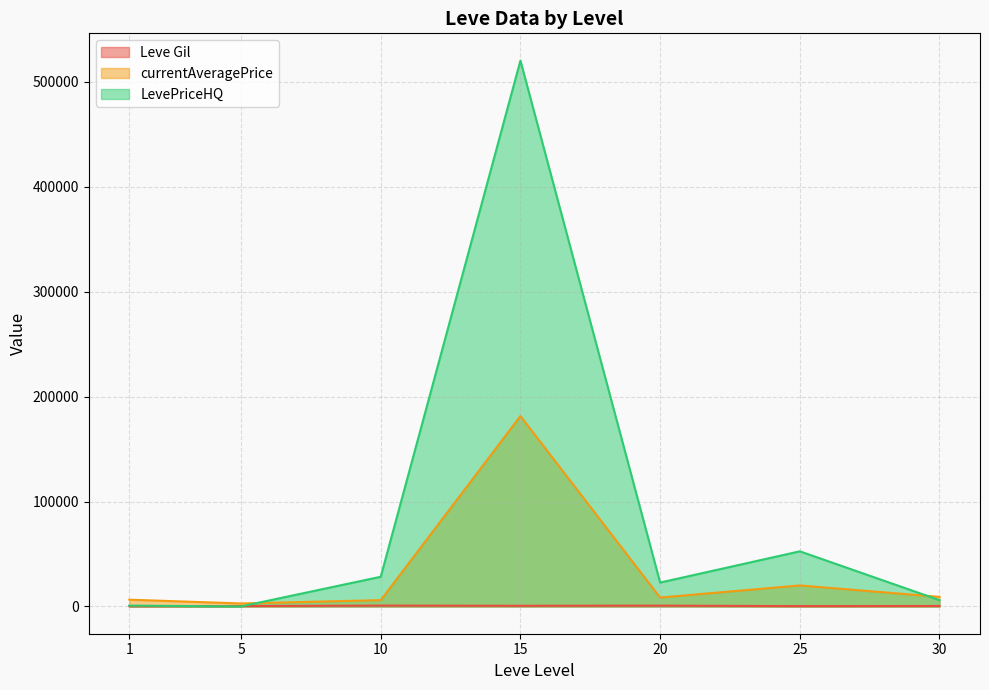

List the series in order of their overall mean, highest first.

LevePriceHQ, currentAveragePrice, Leve Gil